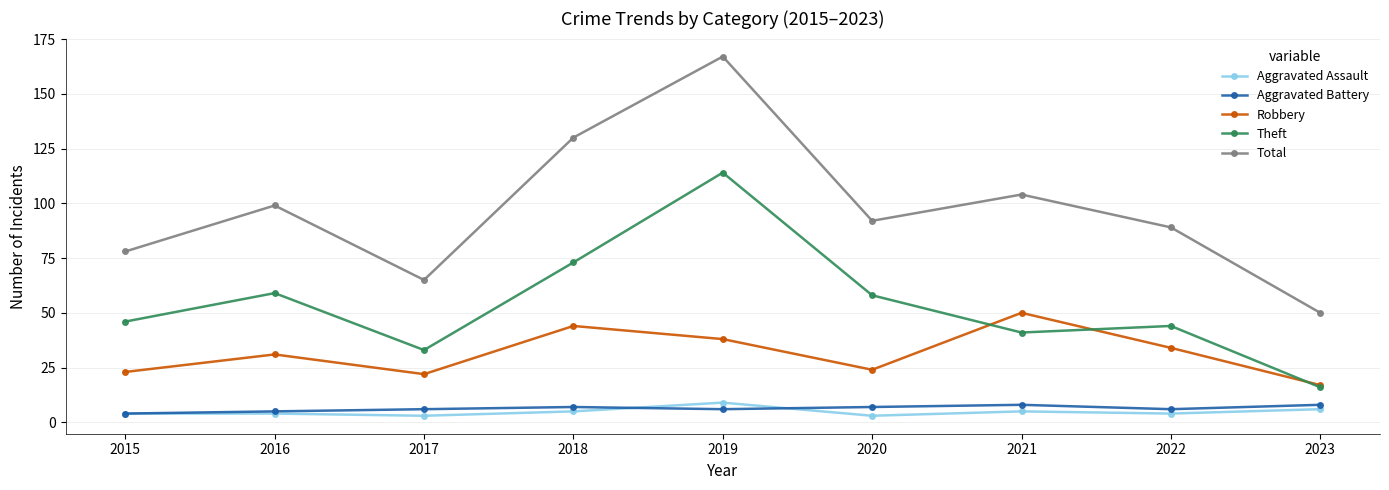

True or false: Theft and Aggravated Battery cross at least once.

False